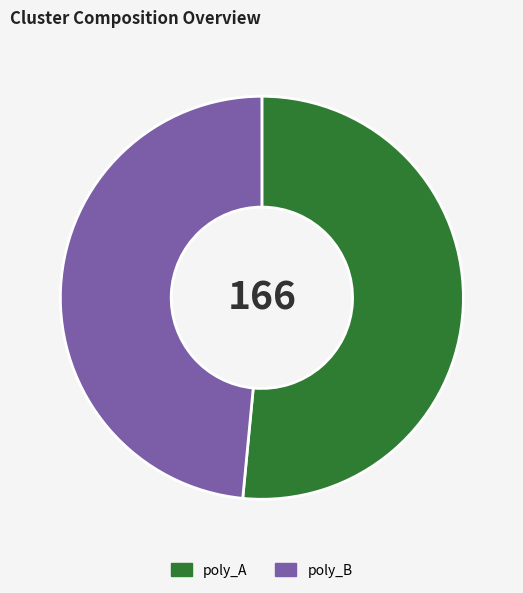

True or false: poly_A accounts for 52% of the total.

True